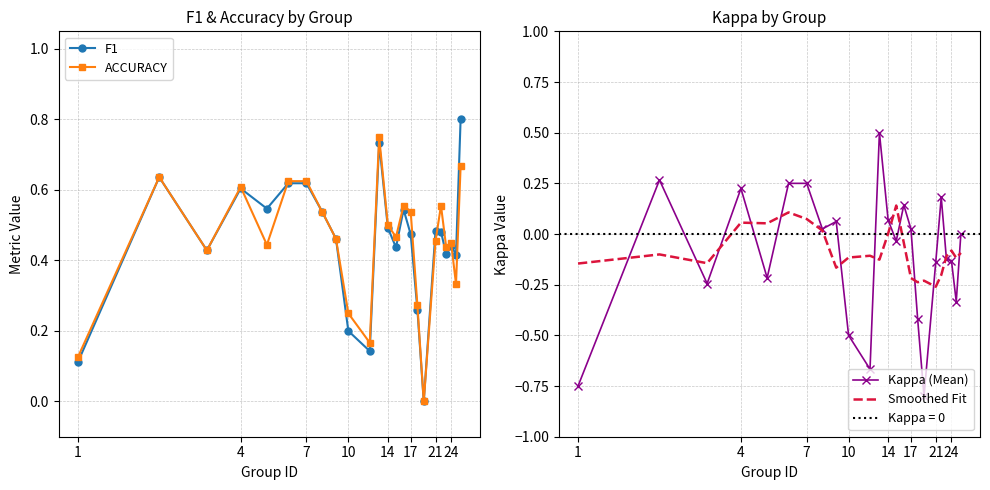

Reading left to right, transcribe all the data shown in this chart.

F1: 0.1	0.6	0.4	0.6	0.5	0.6	0.6	0.5	0.5	0.2	0.1	0.7	0.5	0.4	0.5	0.5	0.3	0.0	0.5	0.5	0.4	0.4	0.4	0.8
ACCURACY: 0.1	0.6	0.4	0.6	0.4	0.6	0.6	0.5	0.5	0.2	0.2	0.8	0.5	0.5	0.6	0.5	0.3	0.0	0.5	0.6	0.4	0.4	0.3	0.7
Kappa (Mean): -0.8	0.3	-0.2	0.2	-0.2	0.2	0.2	0.0	0.1	-0.5	-0.7	0.5	0.1	-0.0	0.1	0.0	-0.4	-0.8	-0.1	0.2	-0.1	-0.1	-0.3	0.0
Smoothed Fit: -0.1	-0.1	-0.1	0.1	0.1	0.1	0.1	0.0	-0.2	-0.1	-0.1	-0.1	0.0	0.1	-0.0	-0.2	-0.2	-0.2	-0.3	-0.2	-0.1	-0.1	-0.1	-0.1